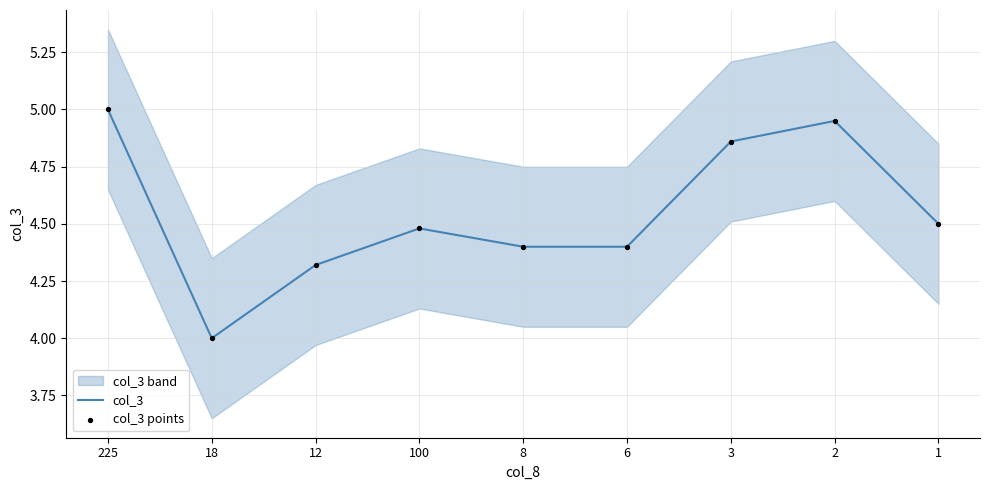

Which series contains the highest Y value?

col_3